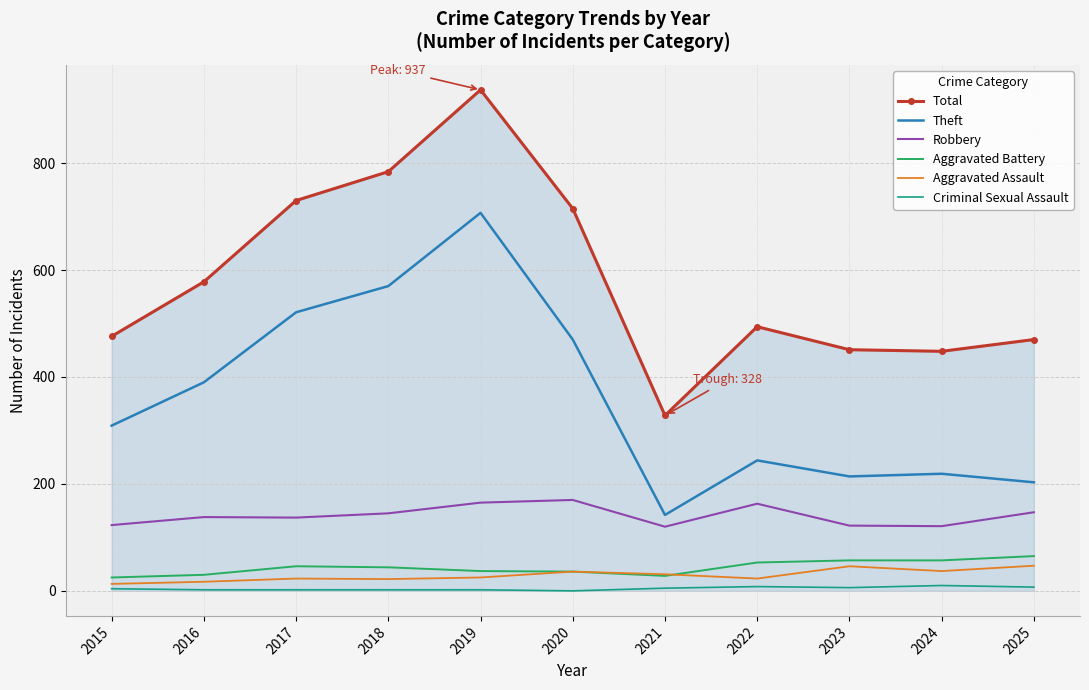

True or false: Robbery has more than 1 points higher than both neighbors.

True